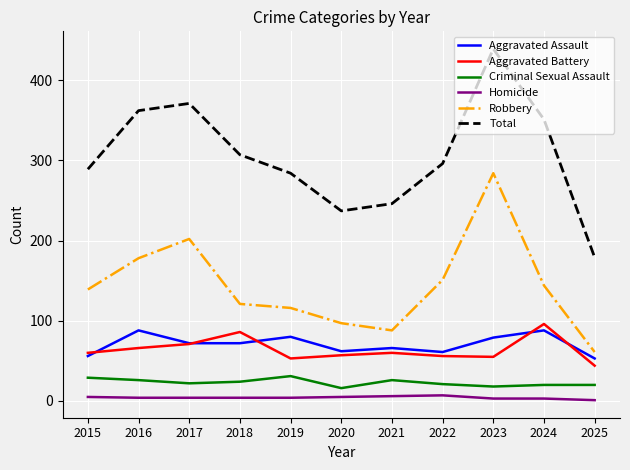

Which category has the highest value across all series?

2023